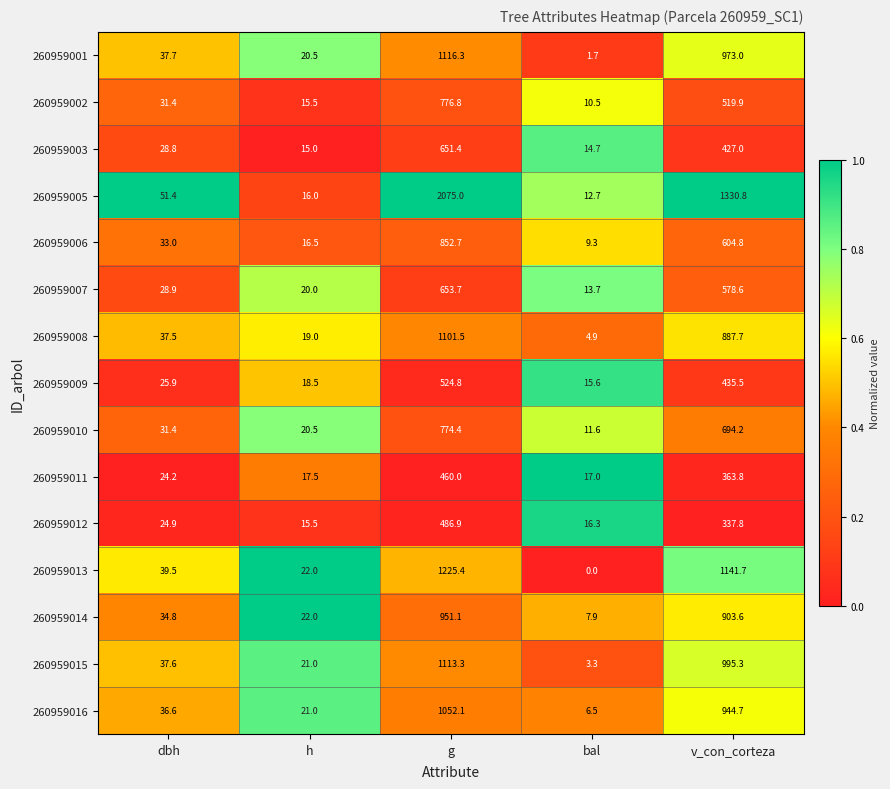

What is the spread (max minus min) of values at g?

1615.0